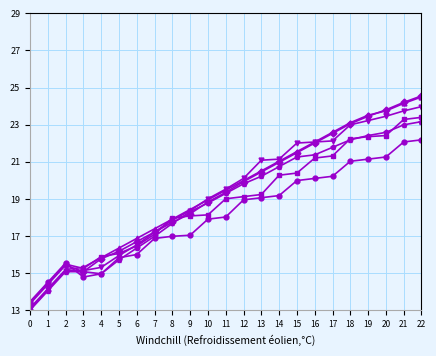

What is the greatest value displayed?

24.6